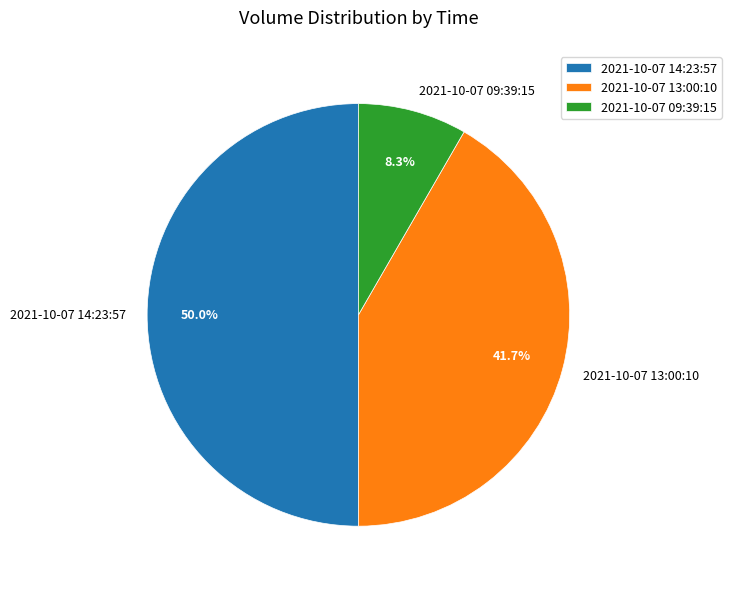

Is it true that 2021-10-07 09:39:15 is 1% of the pie?

False